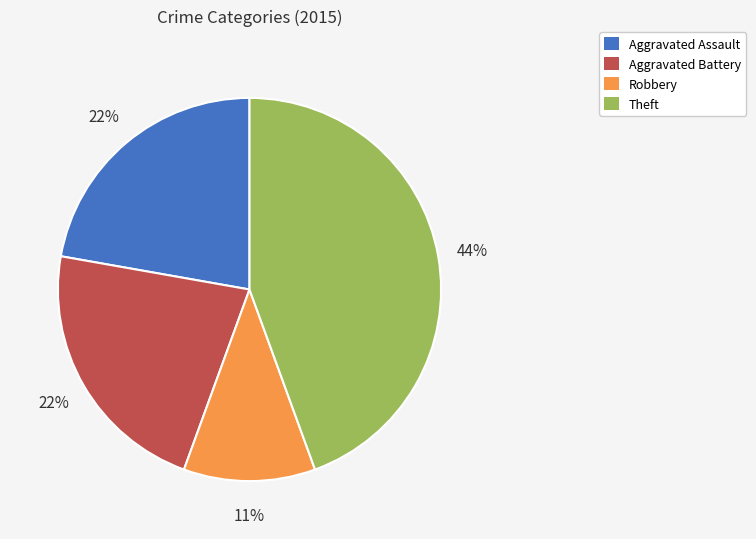

Does any single category account for the majority?

No